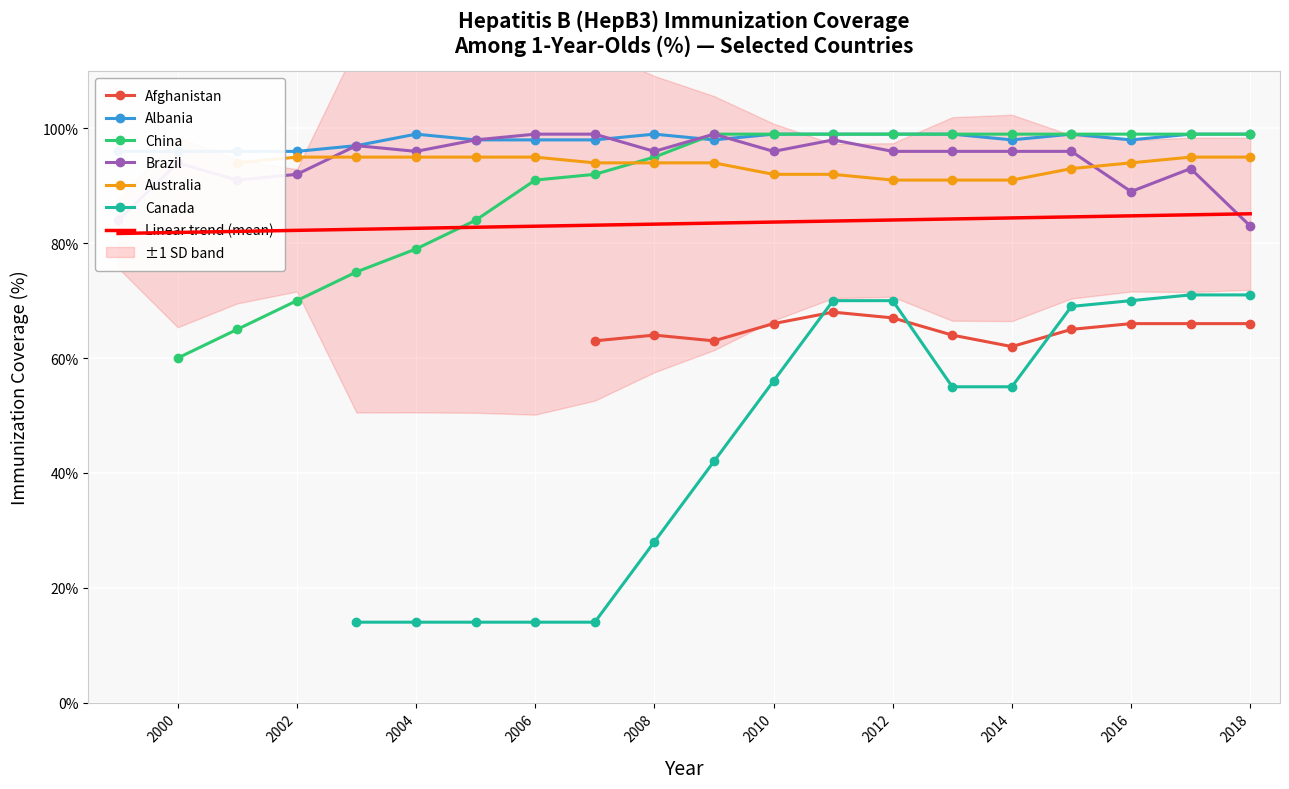

True or false: Australia has more than 2 points higher than both neighbors.

False